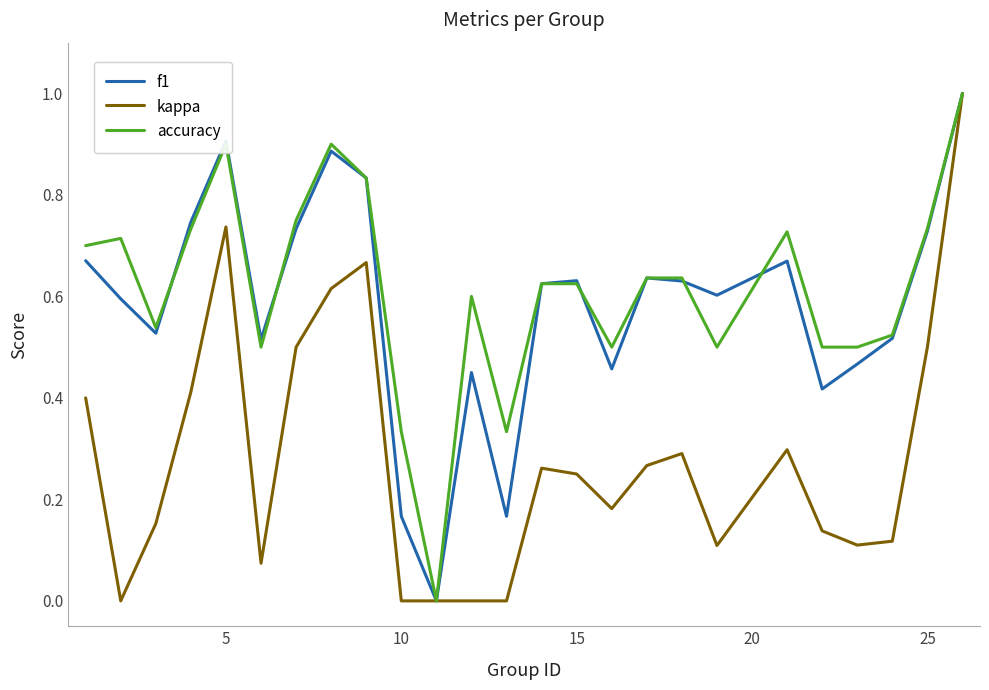

What is the difference between the maximum and minimum values in the kappa series?

1.0